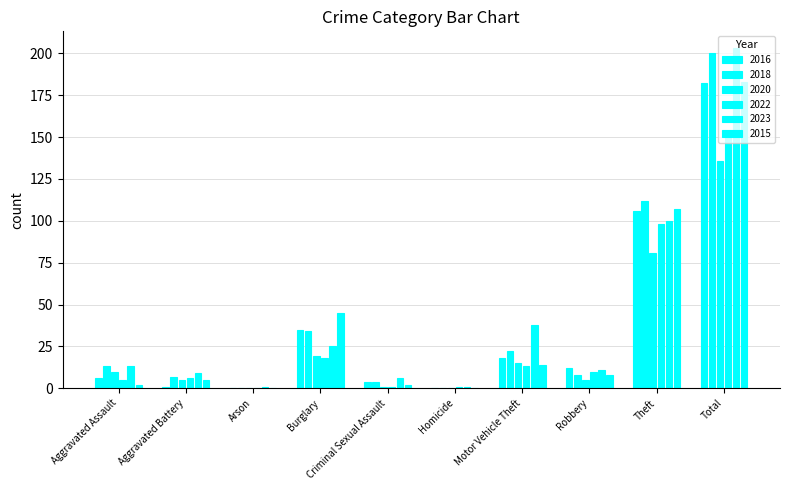

Are the bars horizontal?

No